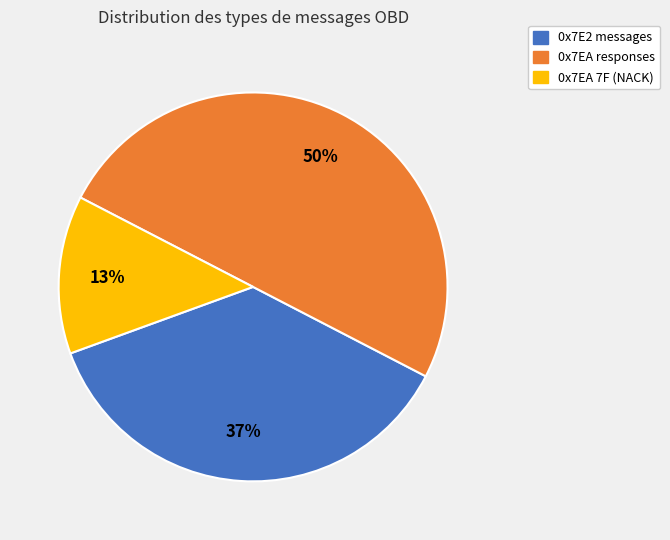

To the nearest percent, what is the average slice percentage?

33%